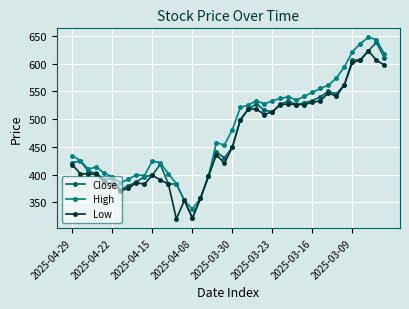

What is the minimum value shown in the chart?

320.0